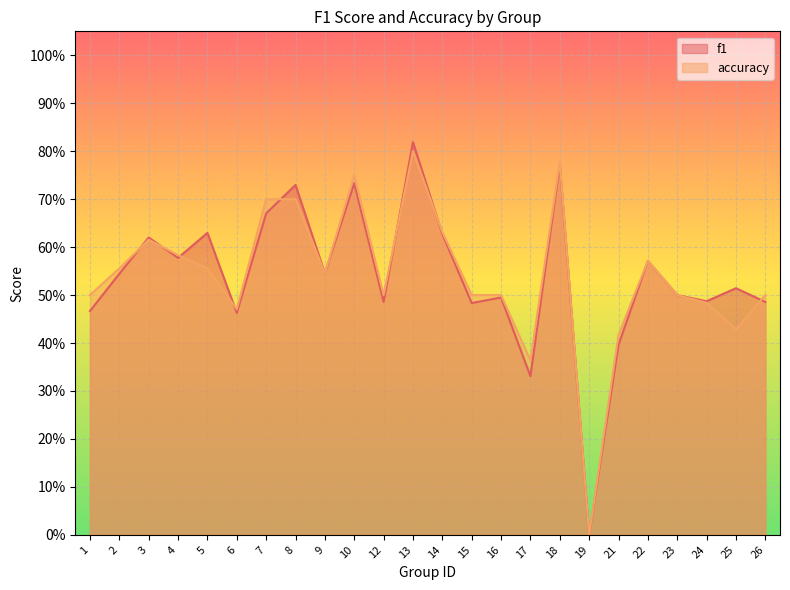

How many positive values does the f1 series have?

23